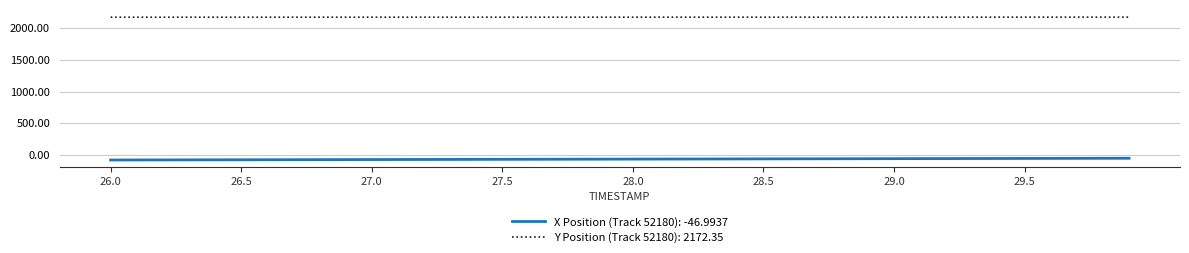

Rank the series by their average value, from highest to lowest.

Y Position (Track 52180): 2172.35, X Position (Track 52180): -46.9937